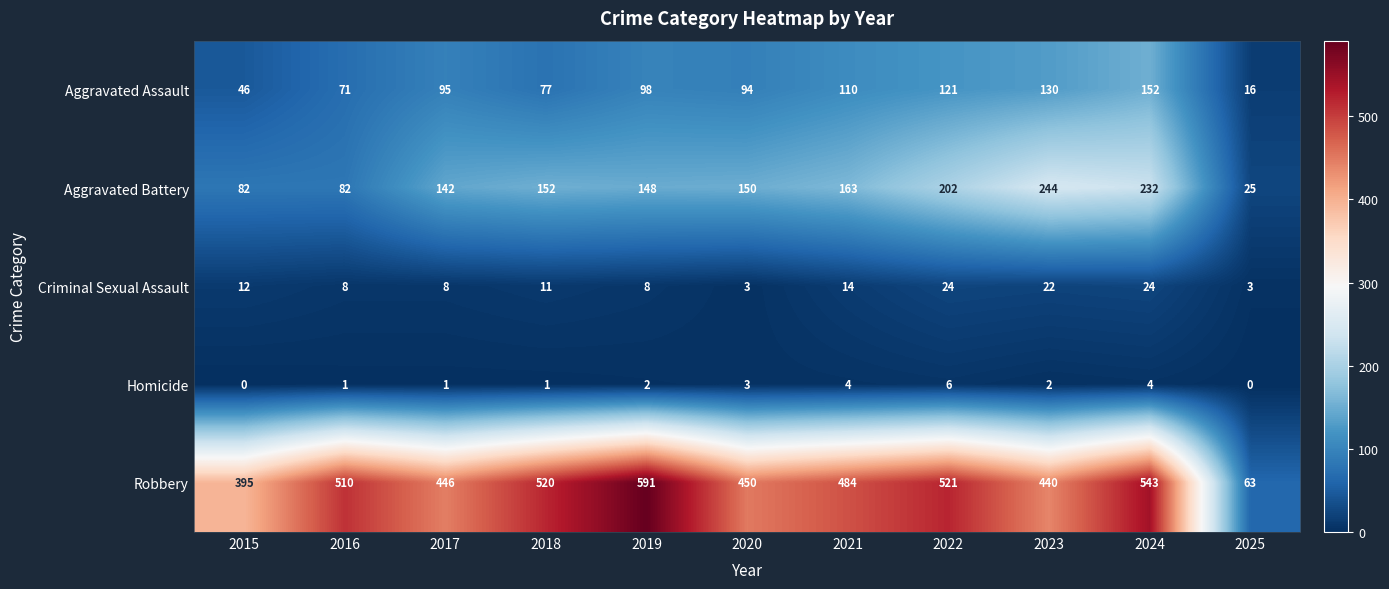

What is the difference between the maximum and second lowest values in the Robbery series?

196